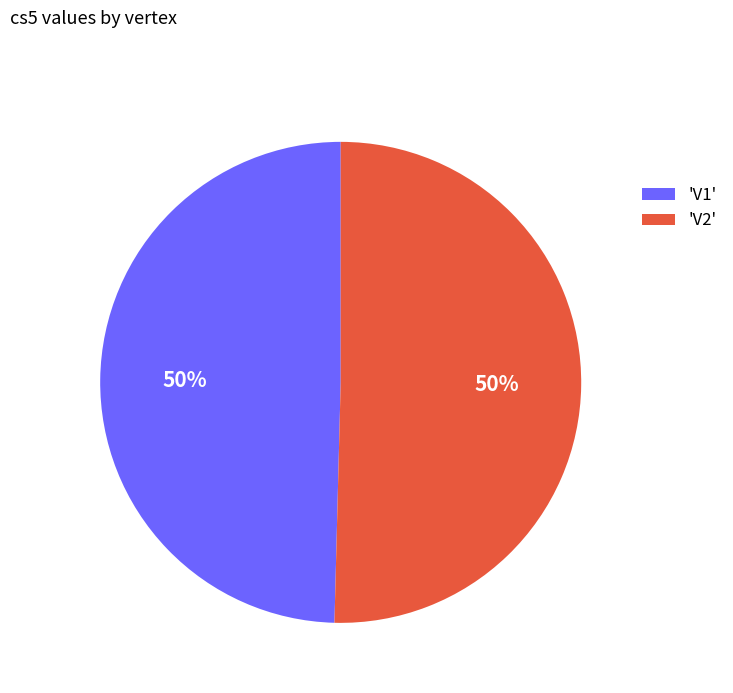

How many segments does this pie chart have?

2